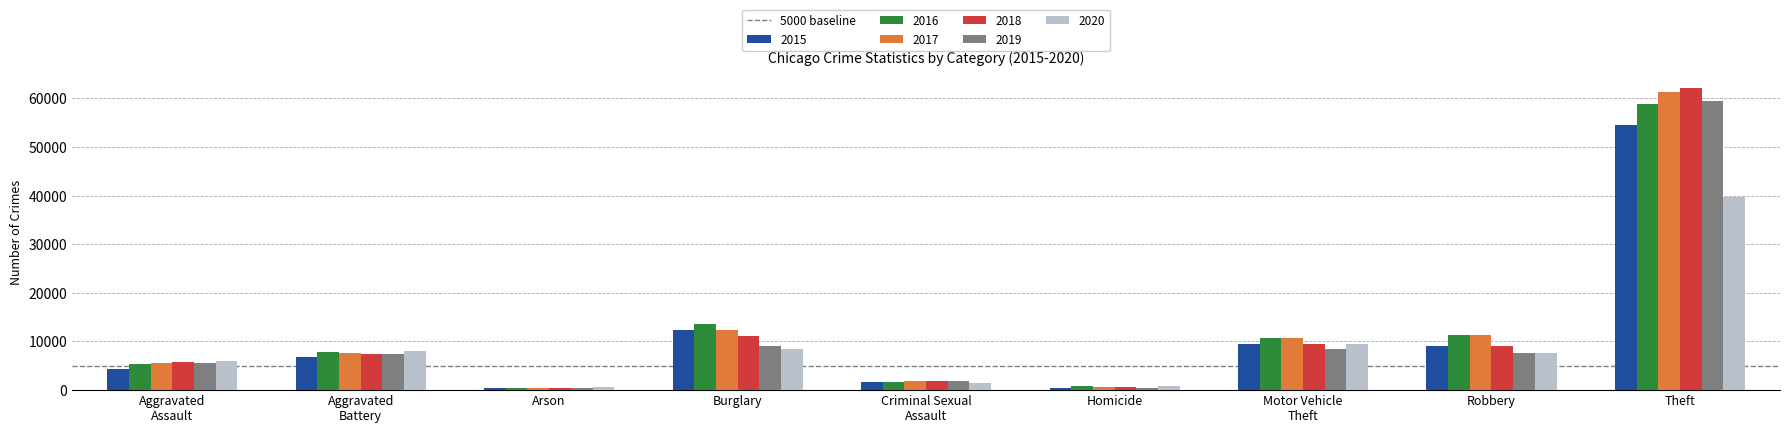

What is the difference between the second highest and minimum values in the 2015 series?

11924